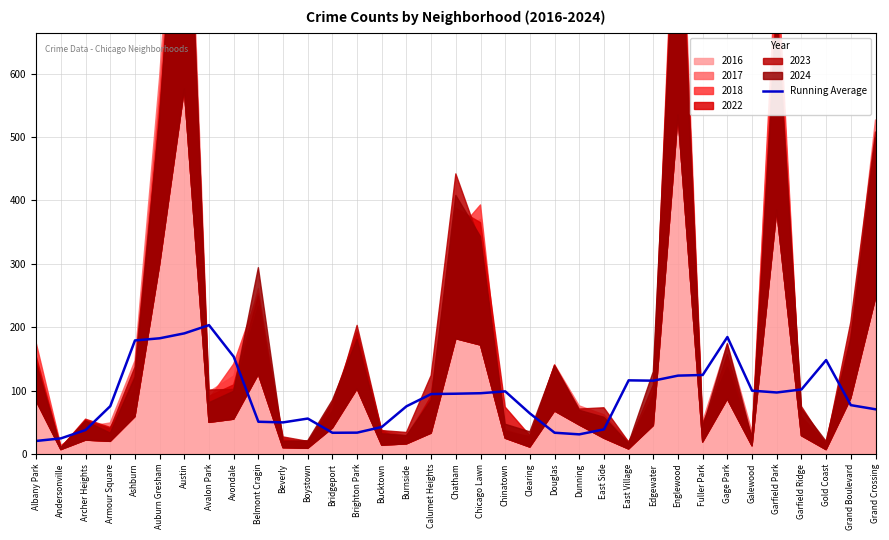

What position from the left is Grand Boulevard?

34